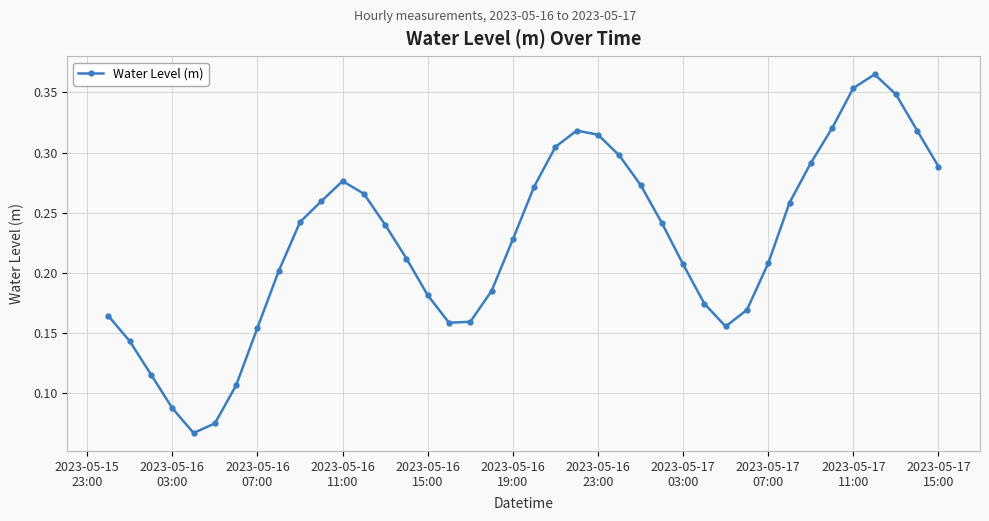

Is this an area chart (filled region under the line)?

No